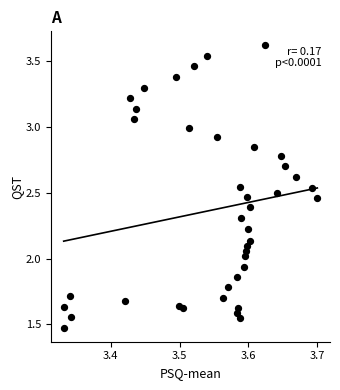

What is the range of X values (max minus min)?

0.4